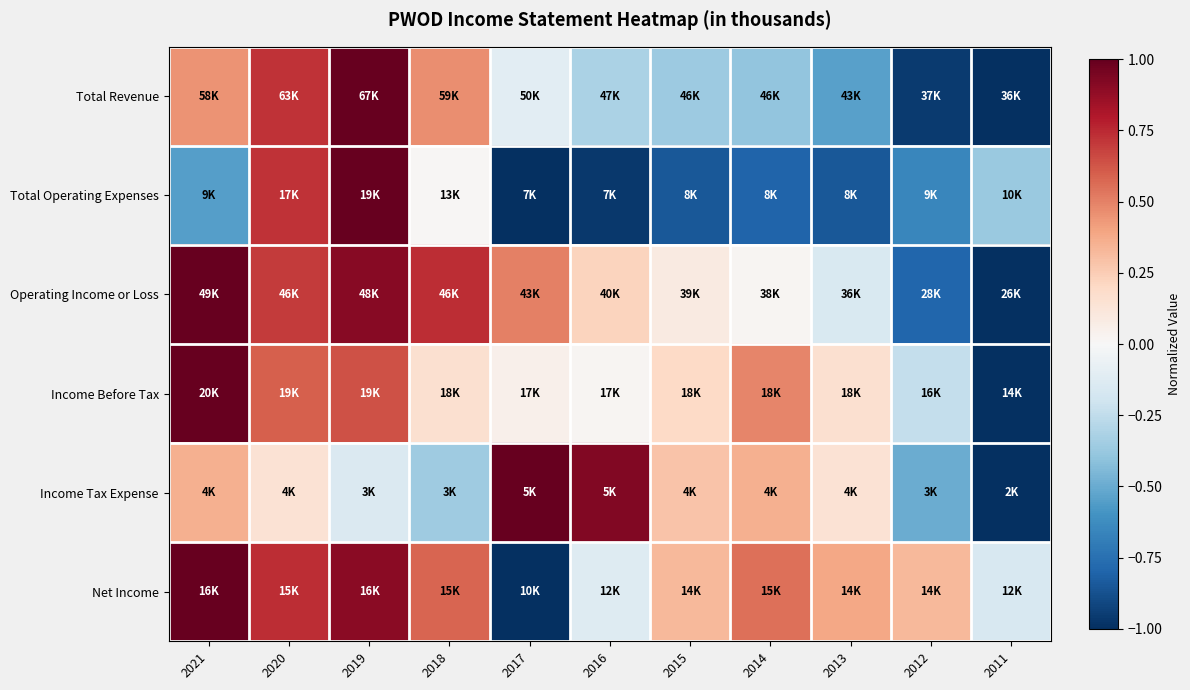

What is the greatest value displayed?

1.0